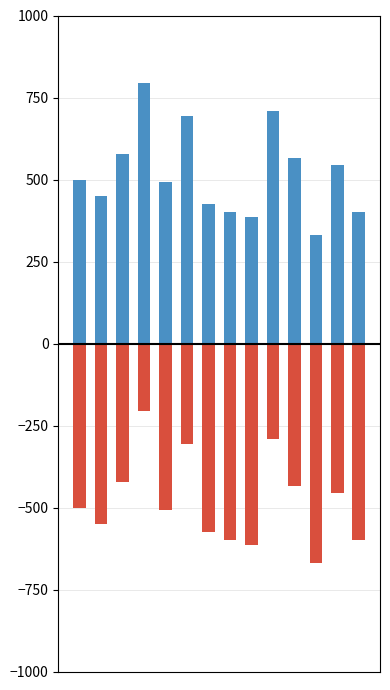

Which series has the largest range (max minus min)?

positive